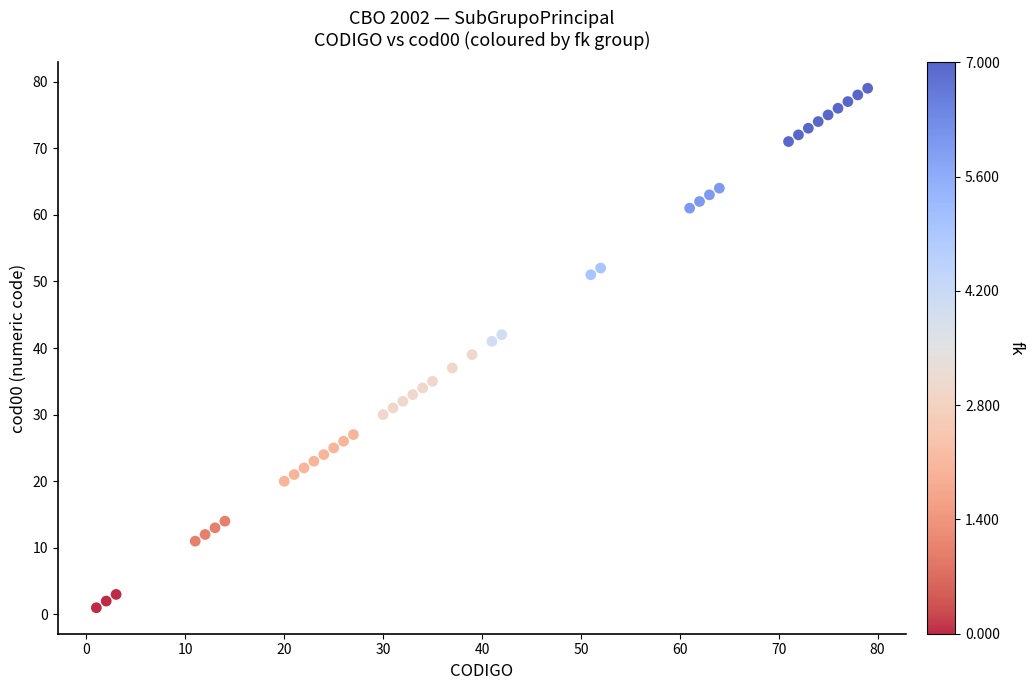

What is the range of Y values (max minus min)?

78